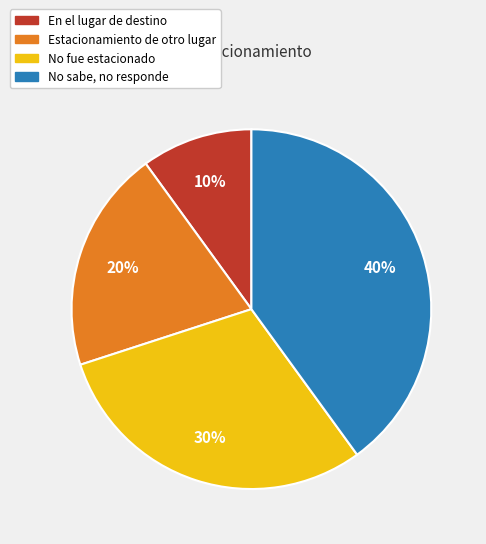

Do En el lugar de destino and No fue estacionado together represent more than half of the pie?

No